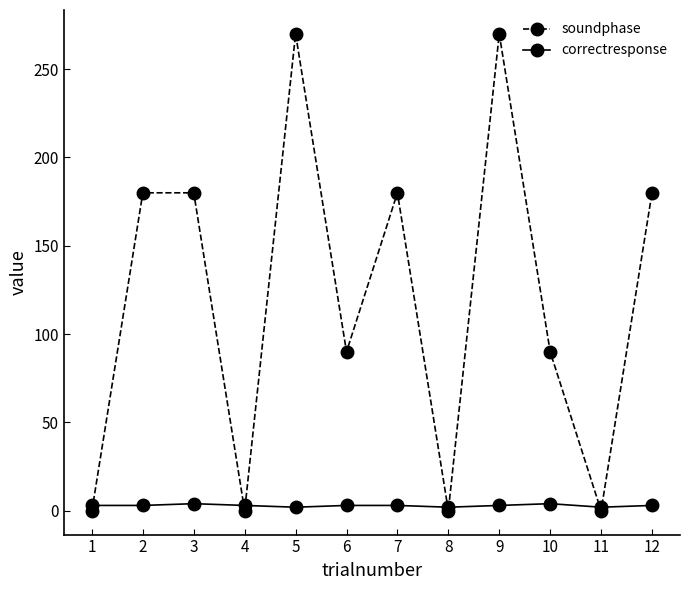

Rank the series at 6 from lowest to highest value.

correctresponse, soundphase